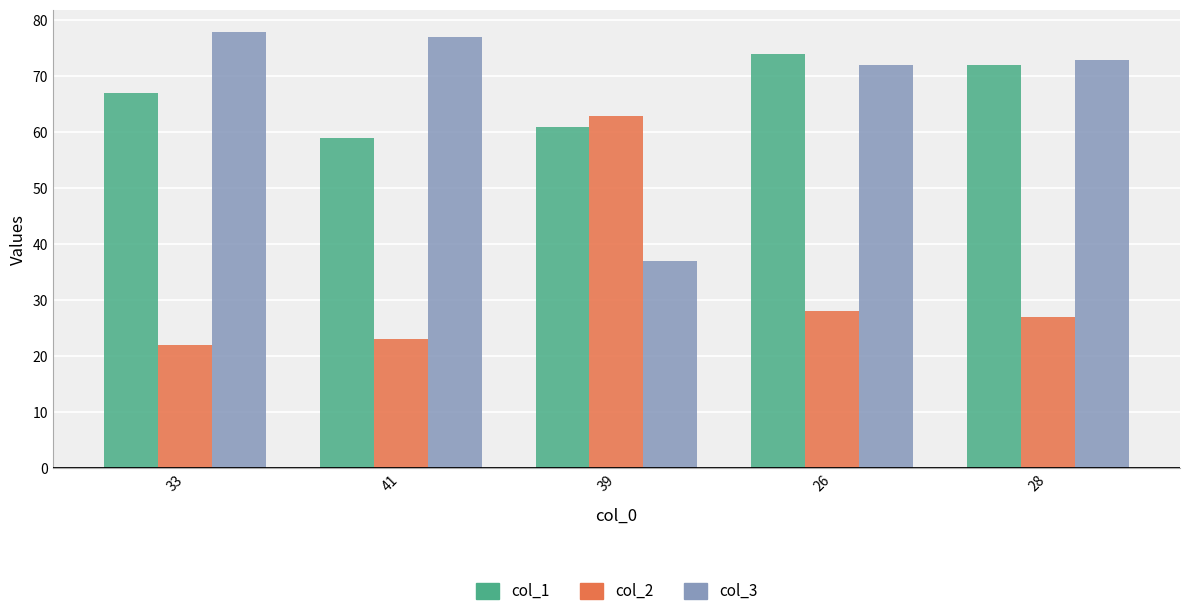

What is the approximate value of col_1 at 33, to the nearest 10?

70